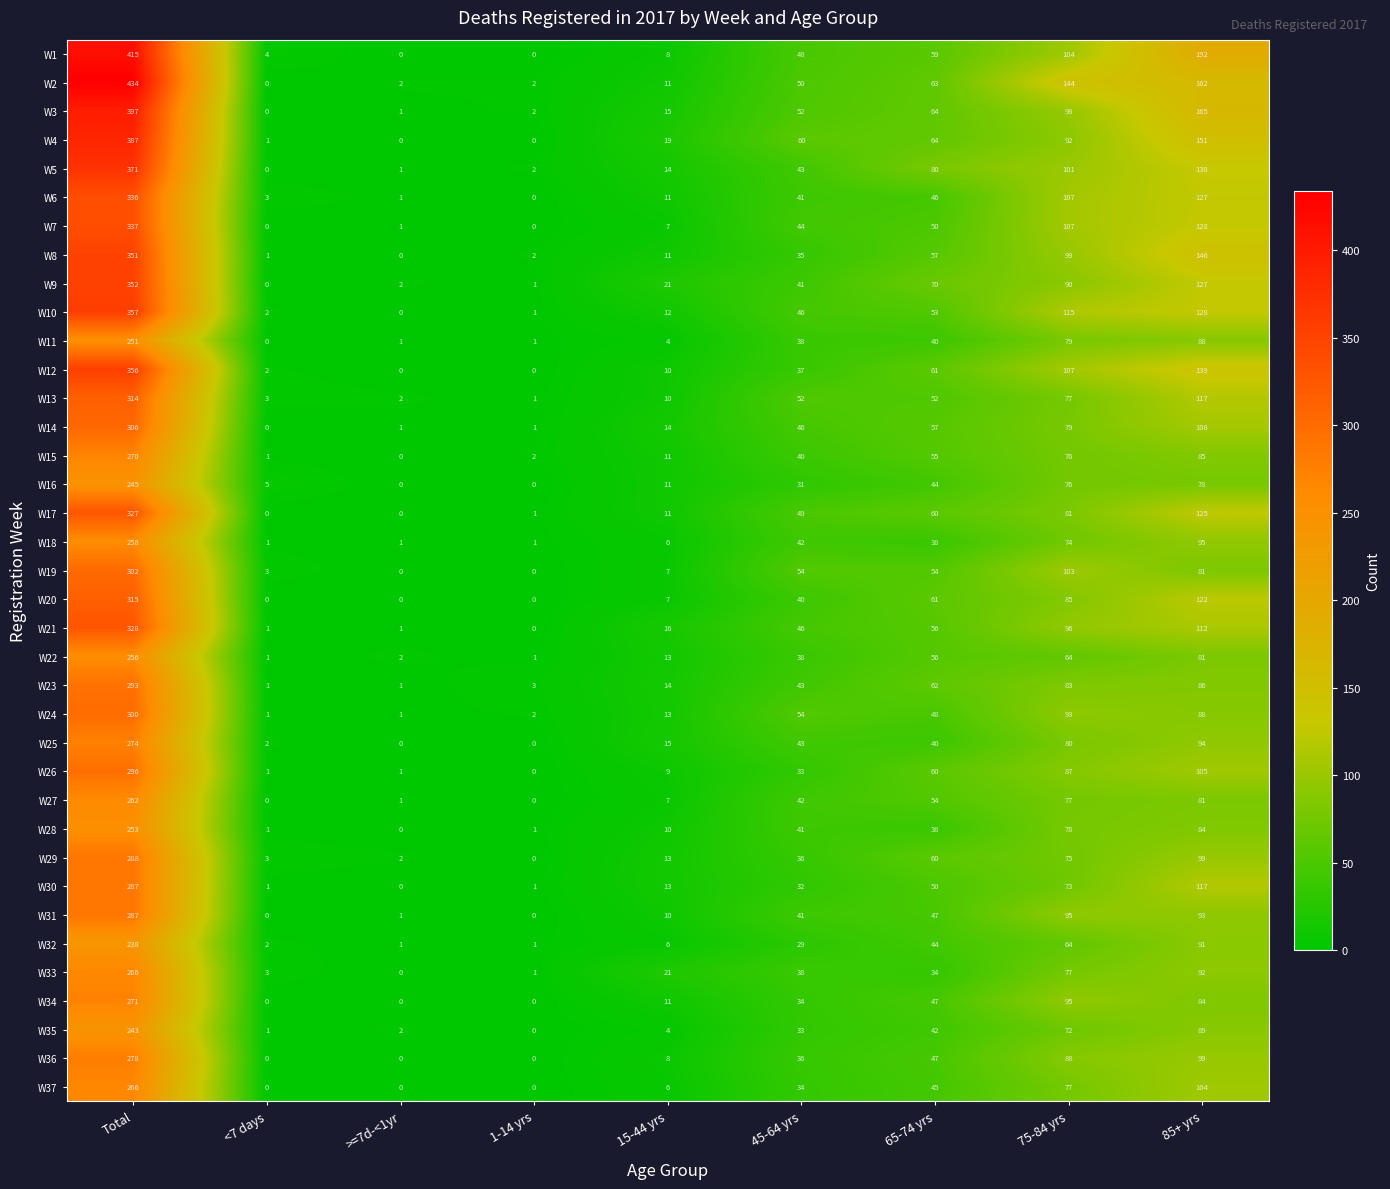

Between >=7d-<1yr and 85+ yrs, which series saw the biggest shift?

W1